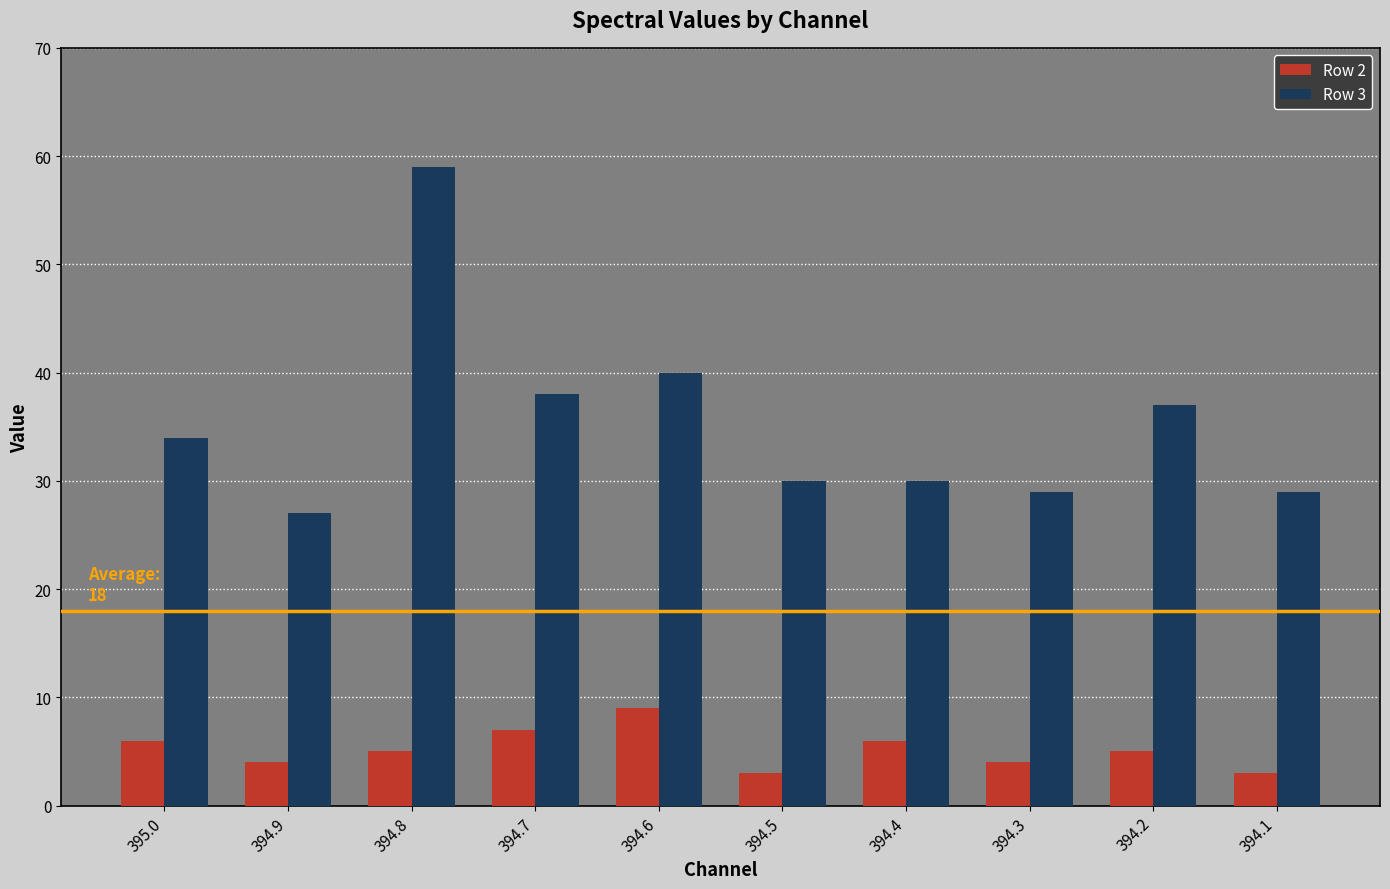

How many distinct data groups are displayed?

2